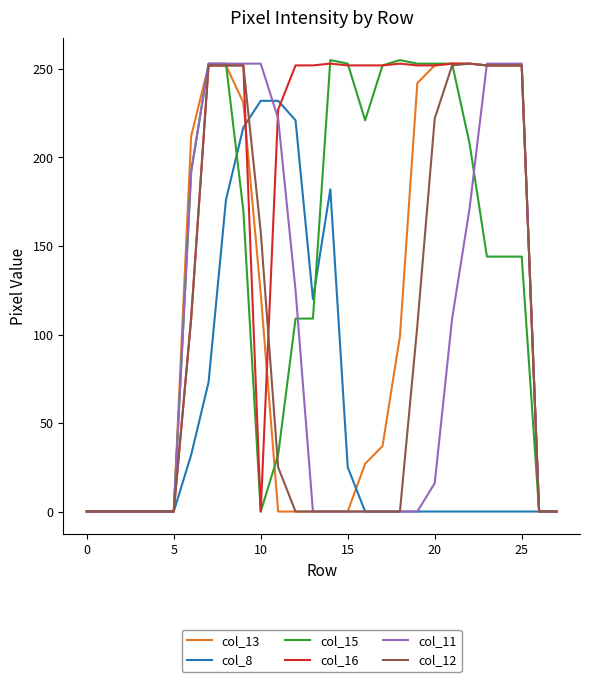

Which series has the largest total across all categories?

col_16